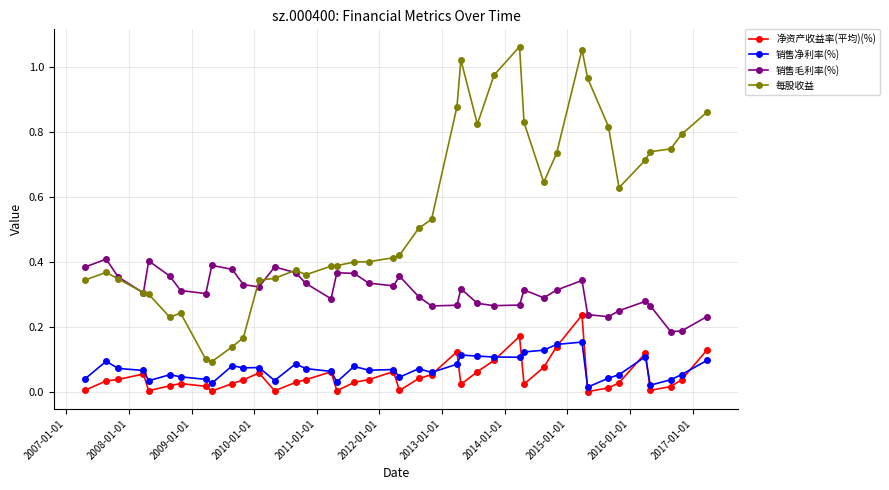

True or false: 销售净利率(%) and 销售毛利率(%) intersect in this chart.

False